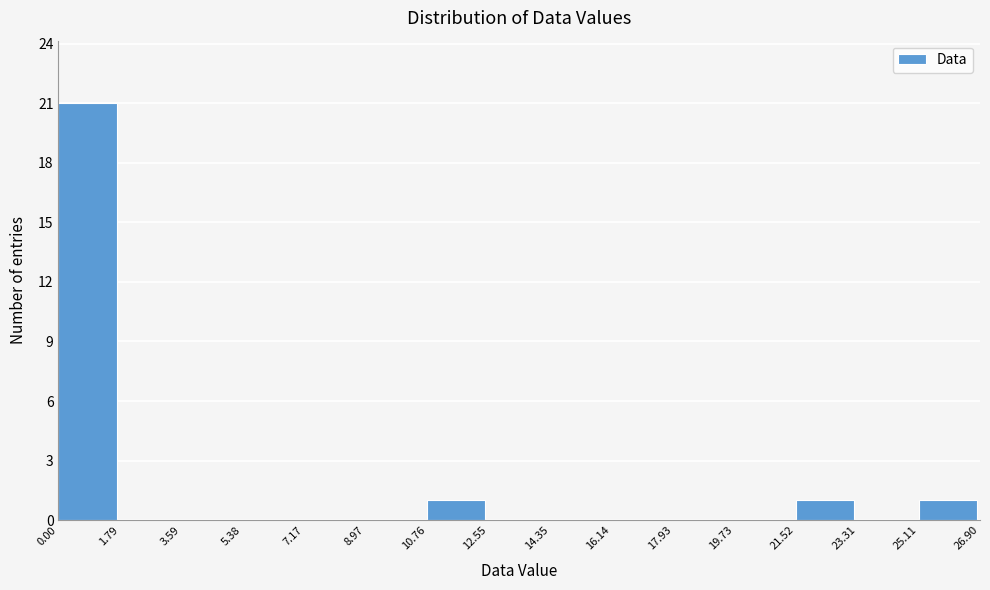

Reading left to right, list every bar in this chart as the range it spans on the x-axis followed by its height. The values are not printed on the chart, so give them approximately, as read against the axis.

0.00 to 1.79: 21
1.79 to 3.59: 0
3.59 to 5.38: 0
5.38 to 7.17: 0
7.17 to 8.97: 0
8.97 to 10.76: 0
10.76 to 12.55: 1
12.55 to 14.35: 0
14.35 to 16.14: 0
16.14 to 17.93: 0
17.93 to 19.73: 0
19.73 to 21.52: 0
21.52 to 23.31: 1
23.31 to 25.11: 0
25.11 to 26.90: 1